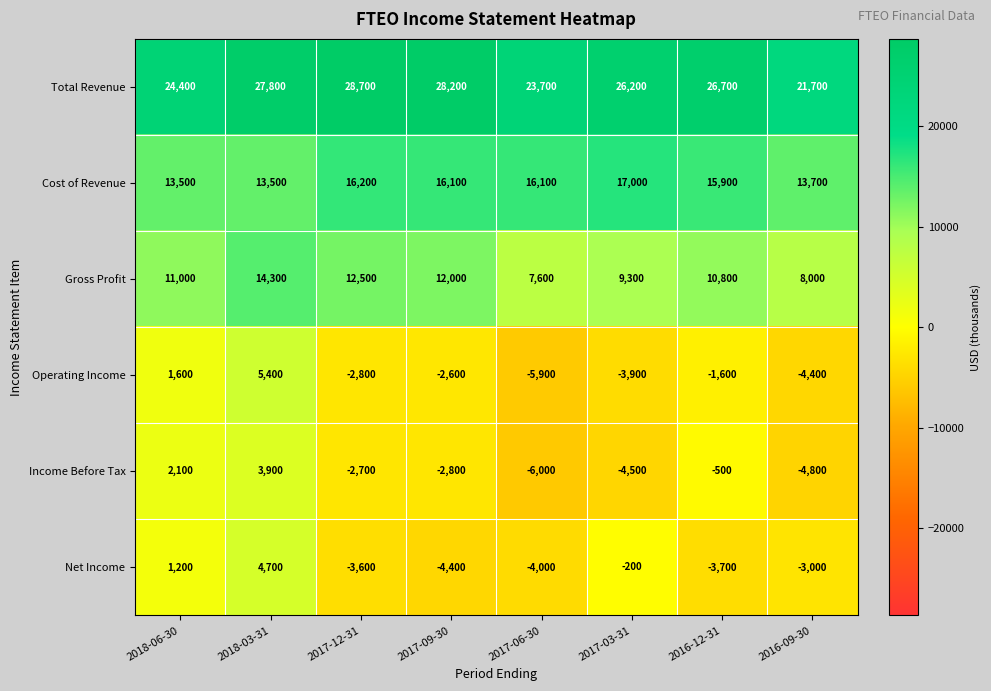

At 2017-09-30, list the series in order from largest to smallest.

Total Revenue, Cost of Revenue, Gross Profit, Operating Income, Income Before Tax, Net Income